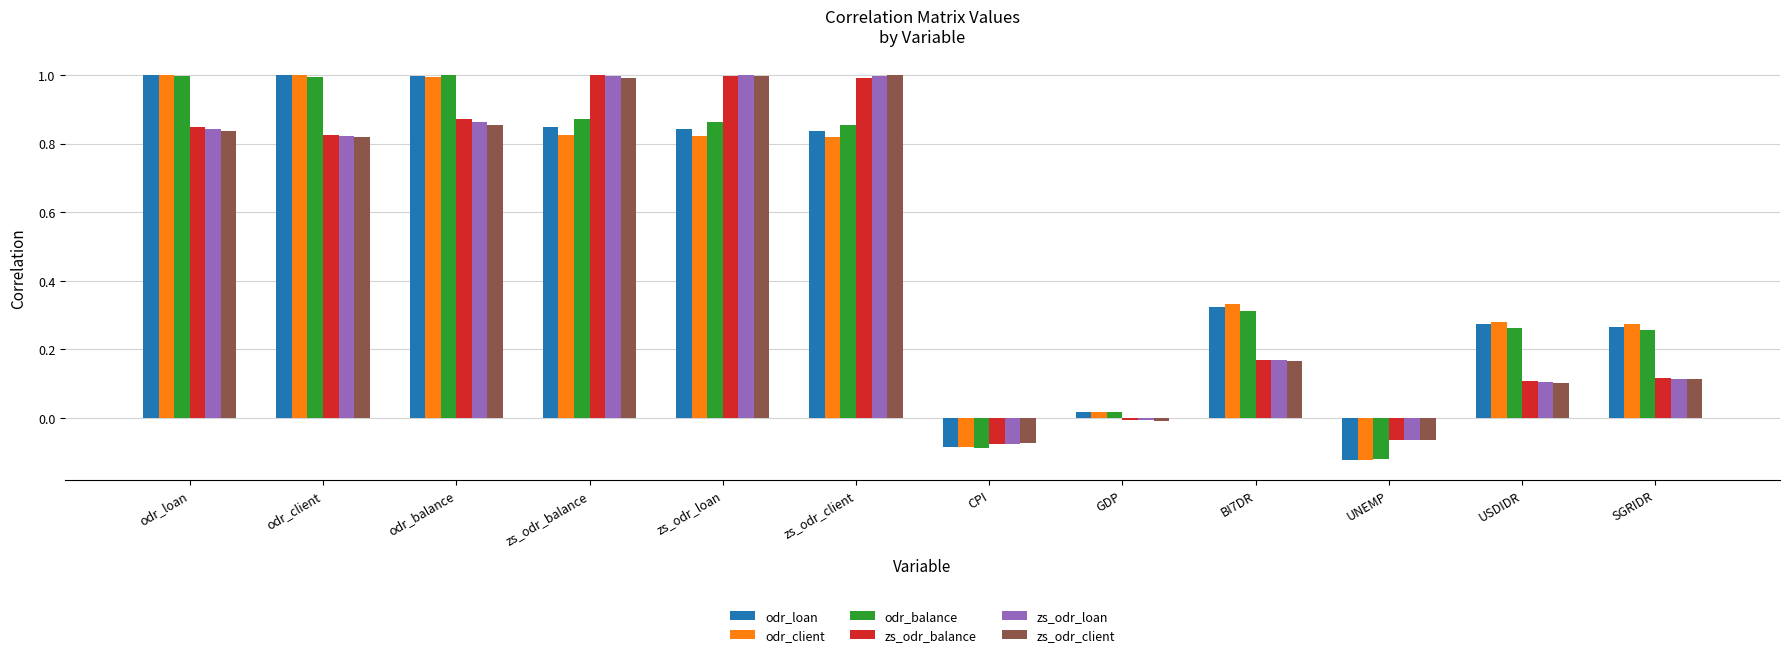

Is the value of odr_loan at odr_balance greater than the value of zs_odr_loan at UNEMP?

Yes